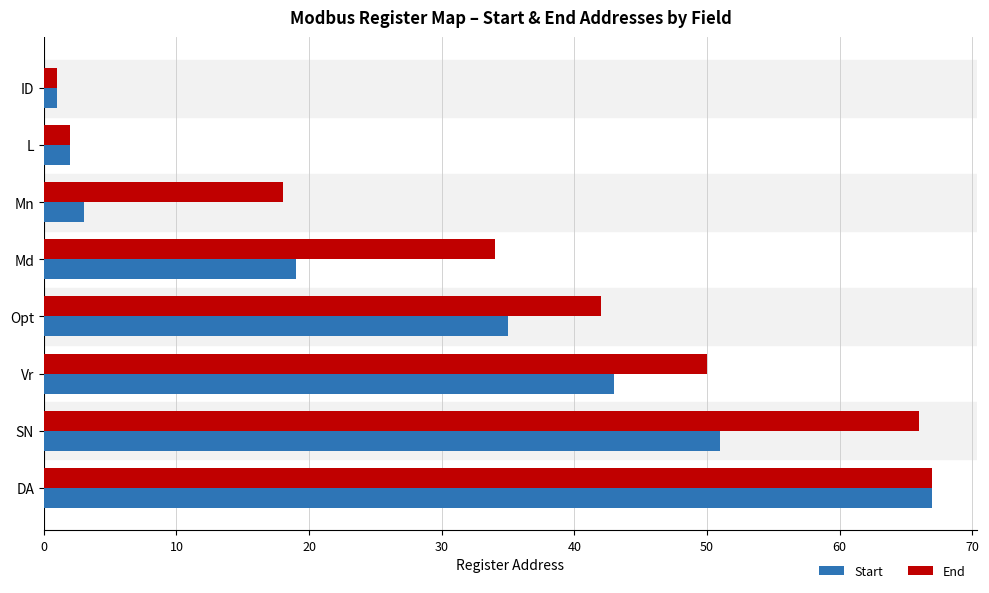

Which series has the largest total across all categories?

End